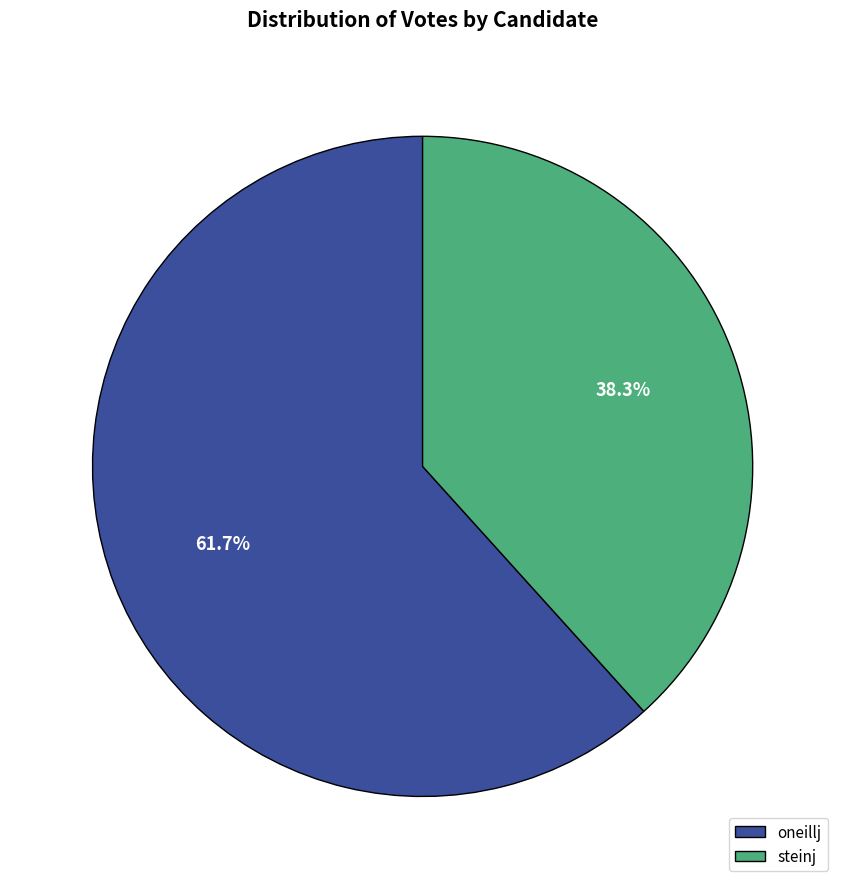

How many segments does this pie chart have?

2